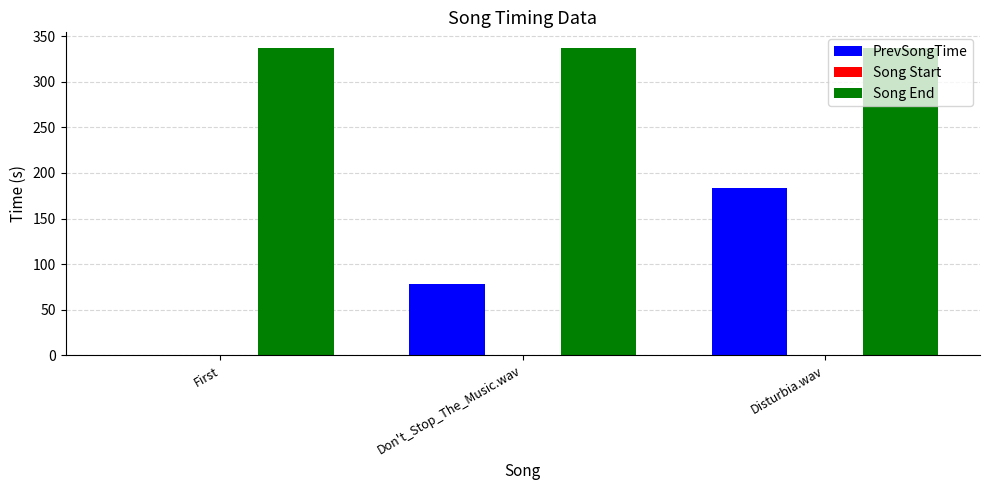

Between Don't_Stop_The_Music.wav and Disturbia.wav, which series saw the biggest shift?

PrevSongTime